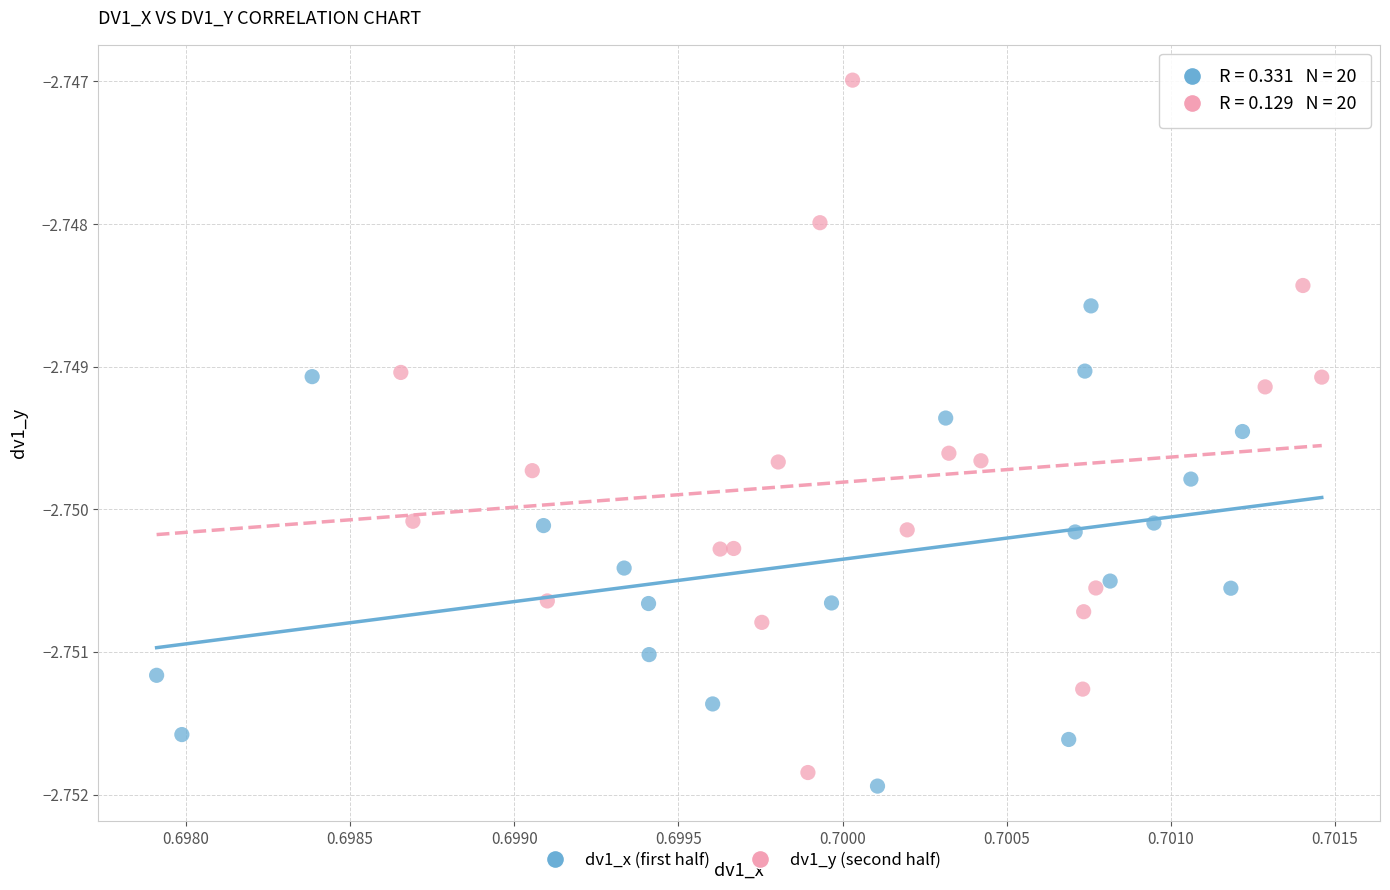

Which series has the widest spread of Y values?

dv1_y (second half)